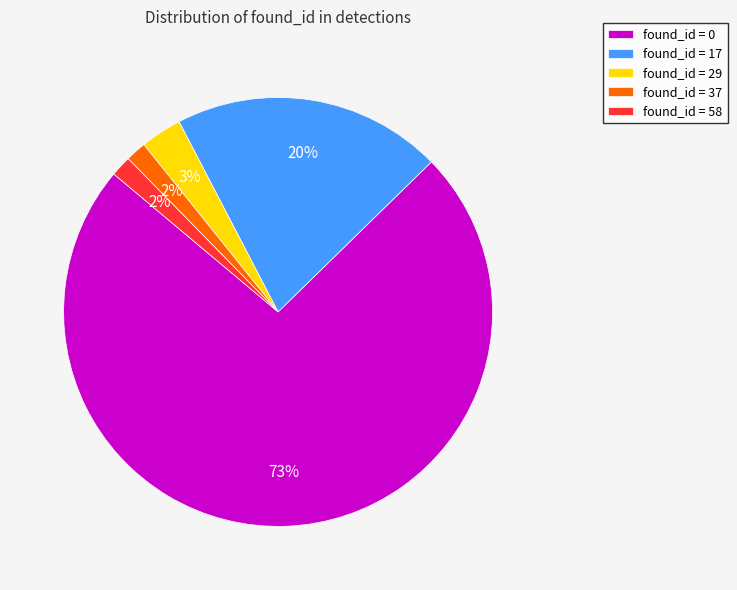

To the nearest percent, what is the combined percentage of found_id = 58 and found_id = 17?

22%